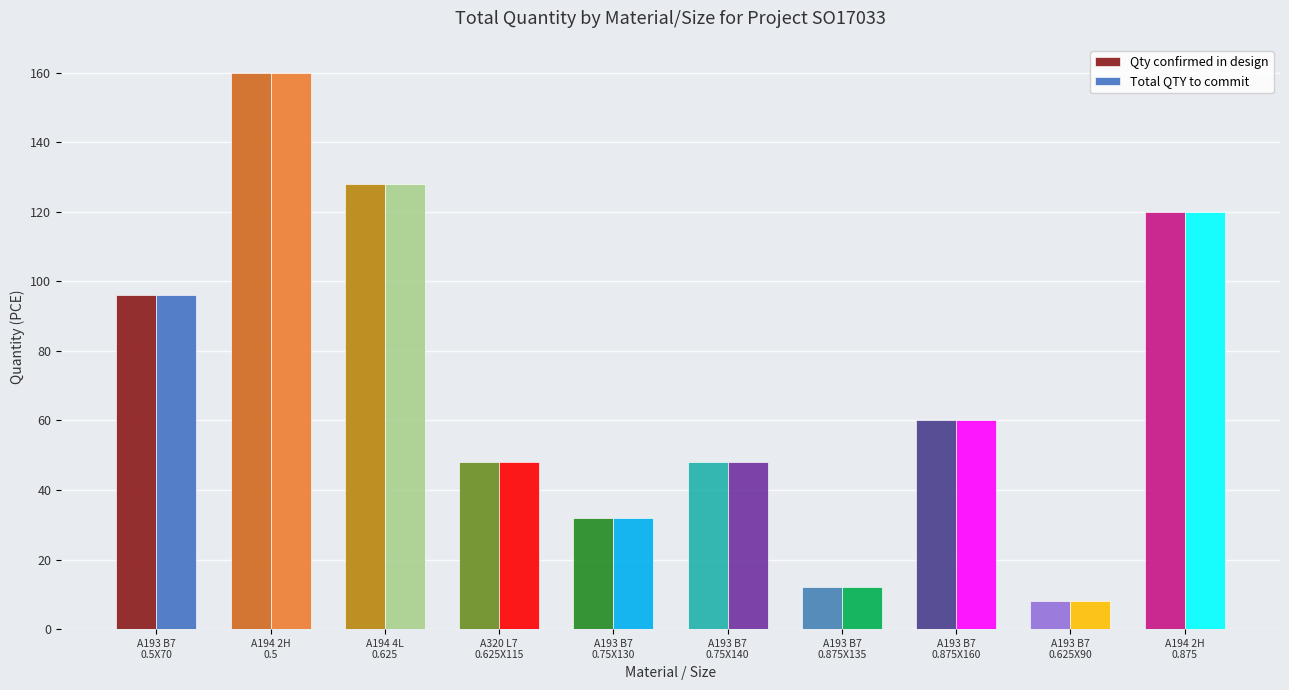

What is the maximum value for Qty confirmed in design?

160